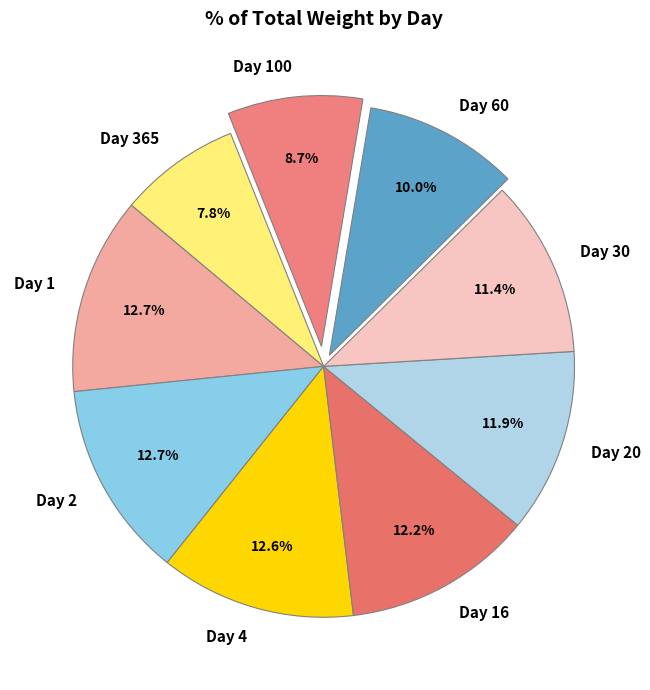

Is Day 60 the majority of the pie?

No